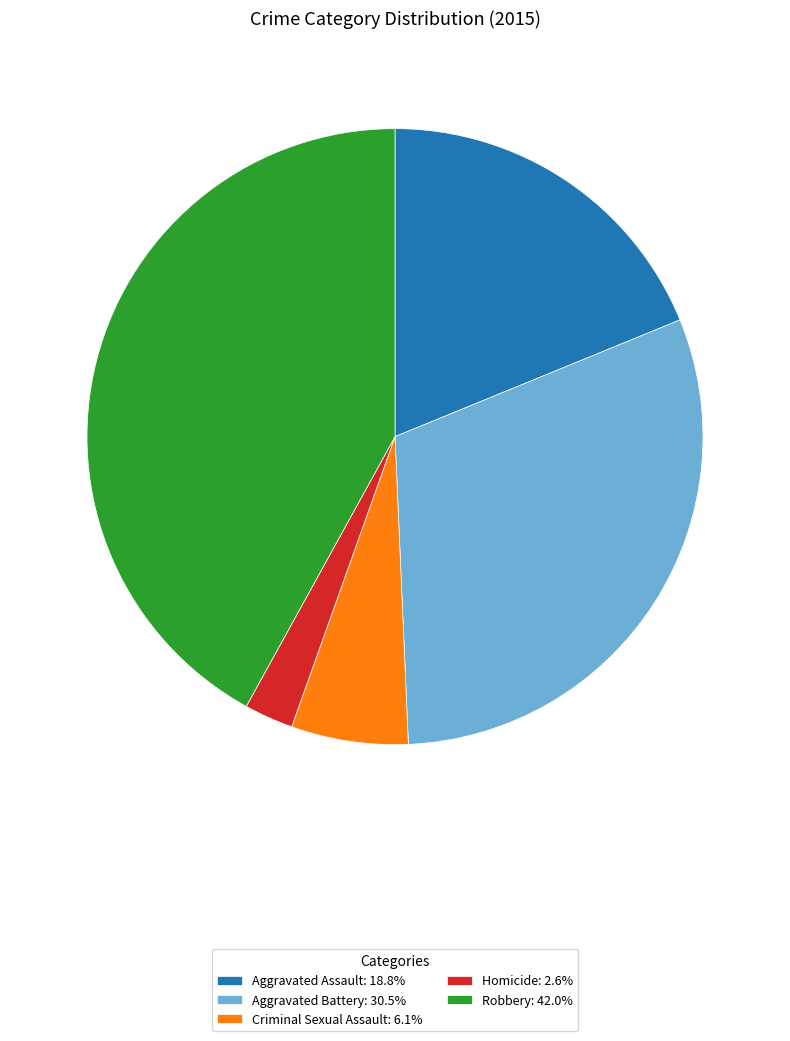

Count the number of slices in the pie.

5